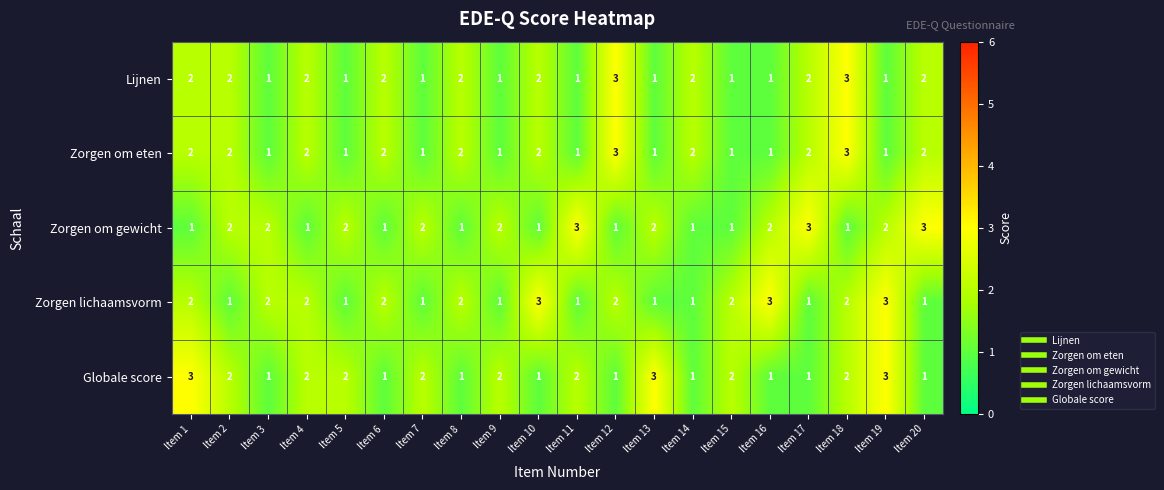

The value of Zorgen lichaamsvorm at Item 14 is 0. True or false?

False